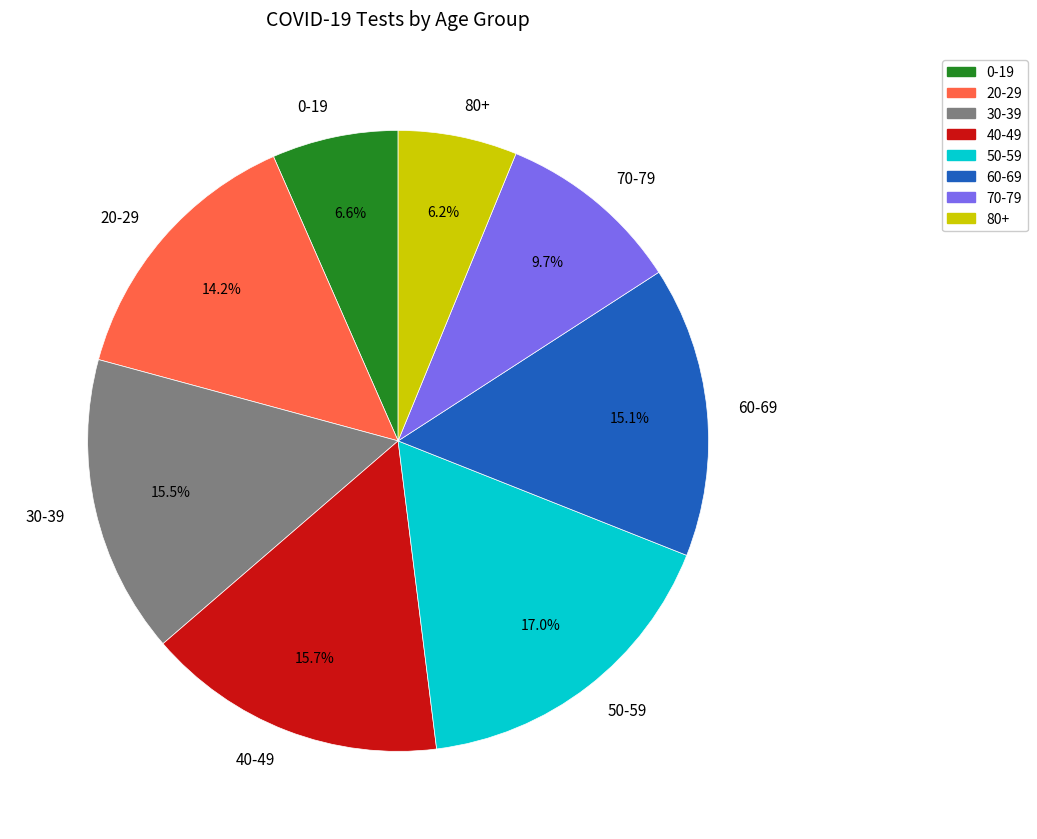

Count the number of slices in the pie.

8